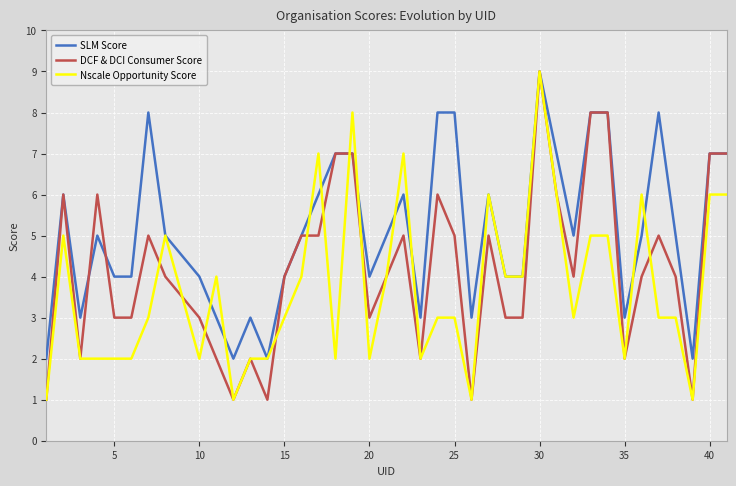

Which series has the largest total across all categories?

SLM Score